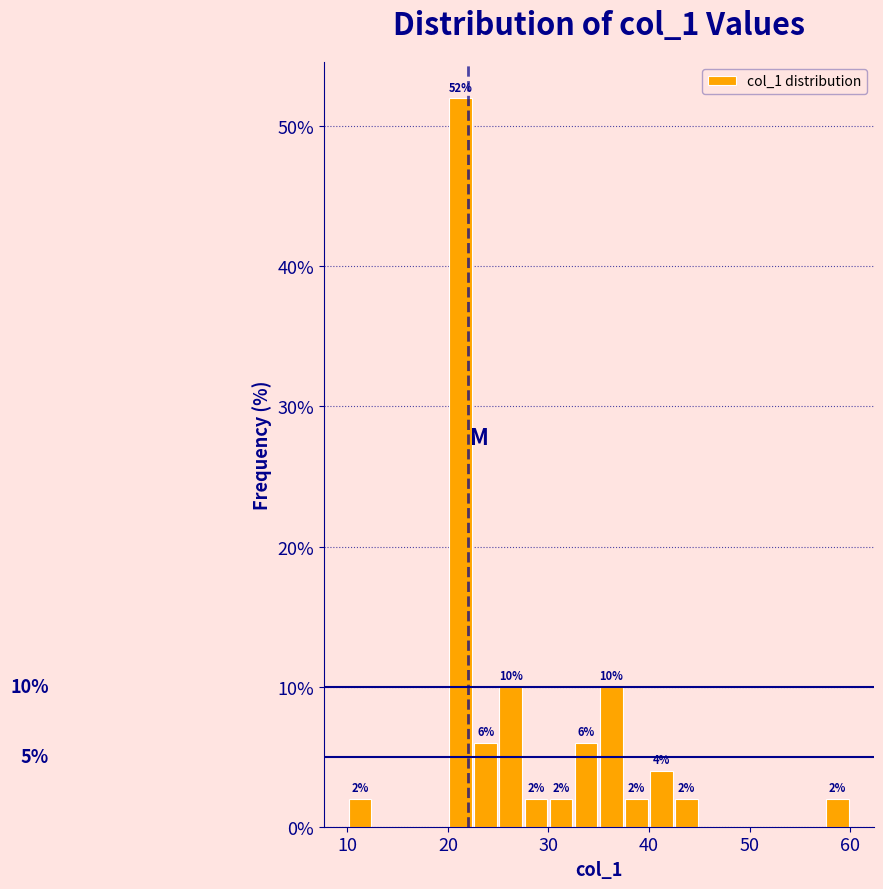

Read against the x-axis, roughly where is the centre of the tallest bar?

21